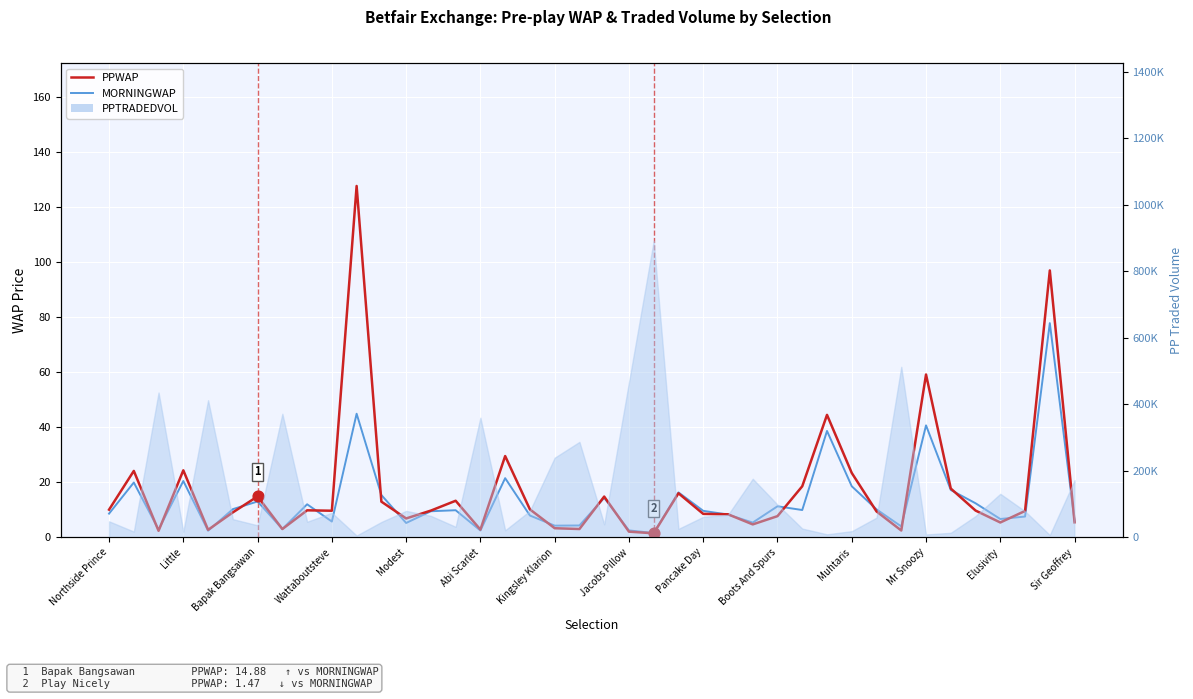

Which series has the widest spread of Y values?

PPWAP